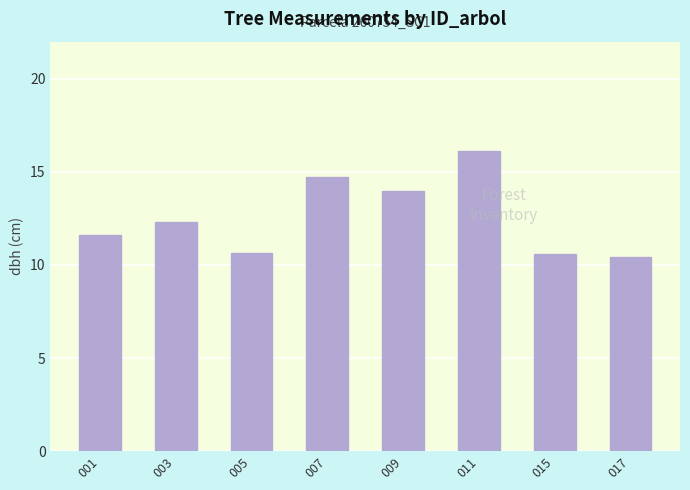

At which category does the chart reach its peak across all series?

011